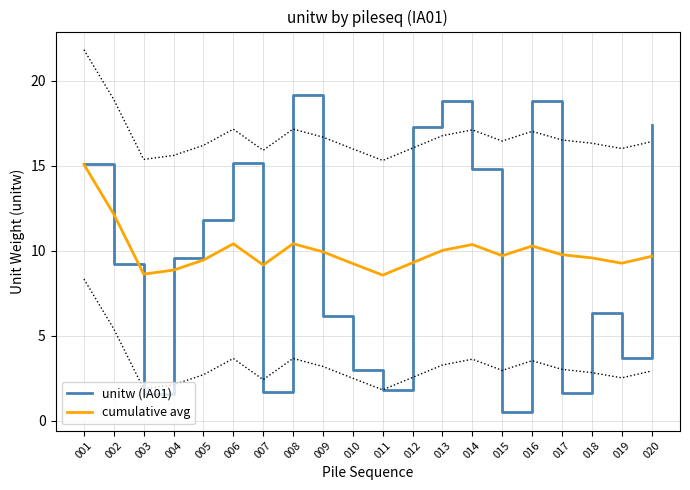

The cumulative avg series shows 10.3 at 016. True or false?

True